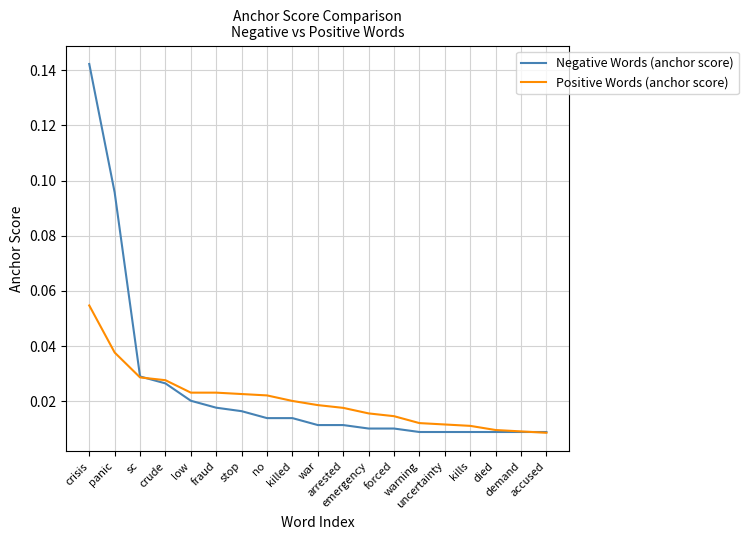

True or false: Positive Words (anchor score) has more than 0 points higher than both neighbors.

False